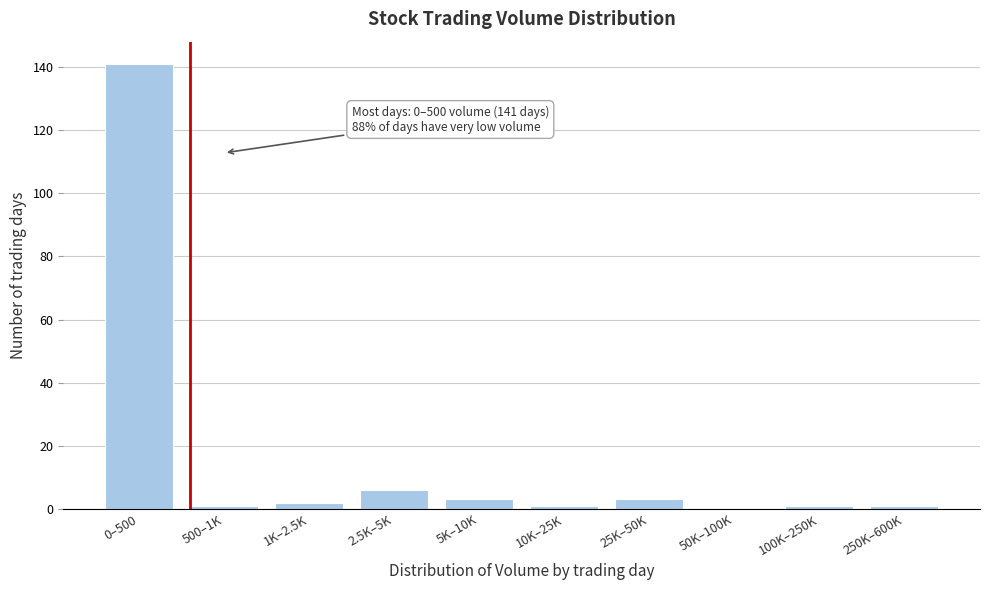

Reading right to left, extract all data points from this chart.

250K–600K=1	100K–250K=1	50K–100K=0	25K–50K=3	10K–25K=1	5K–10K=3	2.5K–5K=6	1K–2.5K=2	500–1K=1	0–500=141